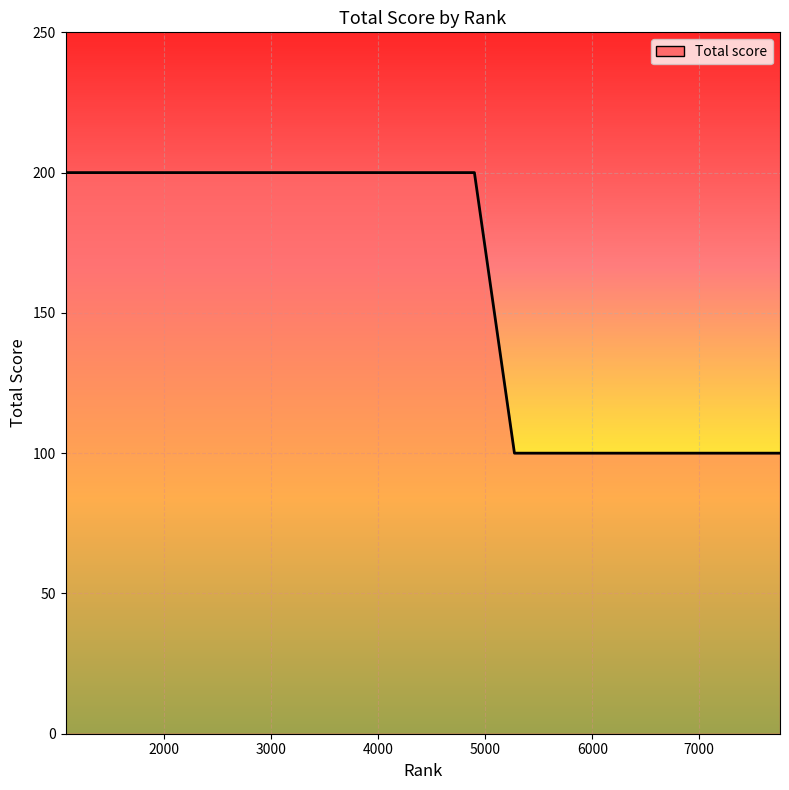

What is the maximum value shown in the chart?

200